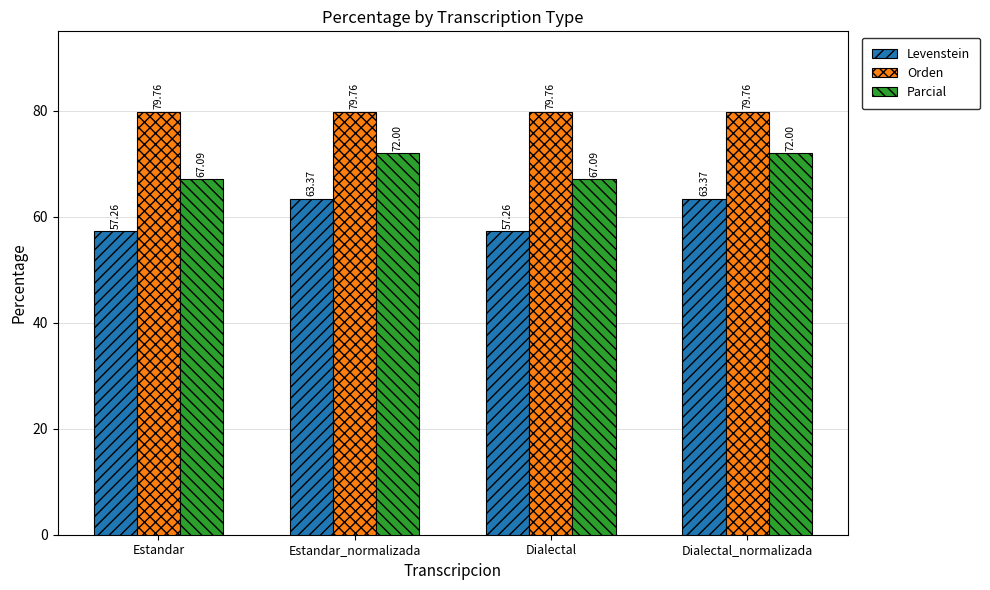

What value does the Parcial series have at Estandar?

67.1